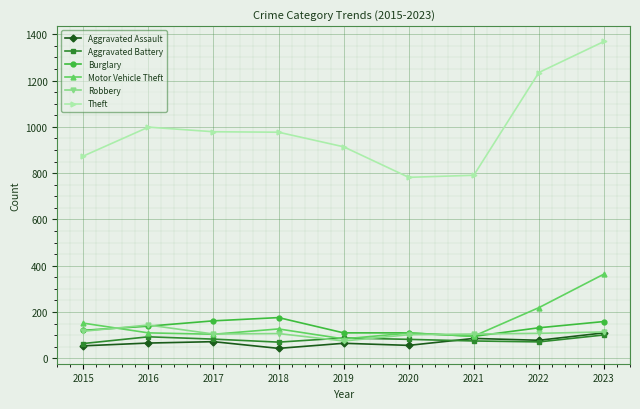

What is the average value of the Aggravated Battery series?

81